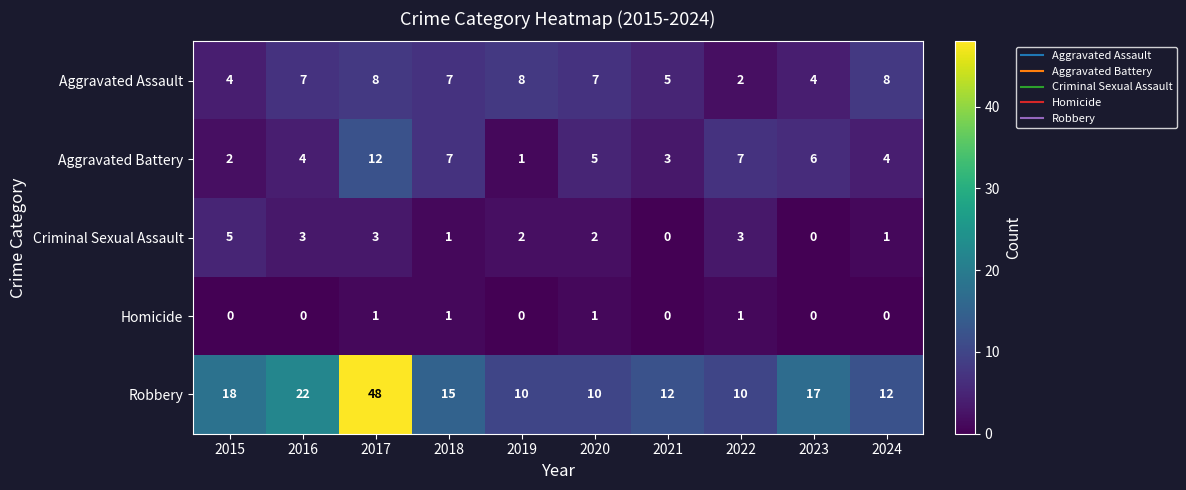

How many distinct data groups are displayed?

5